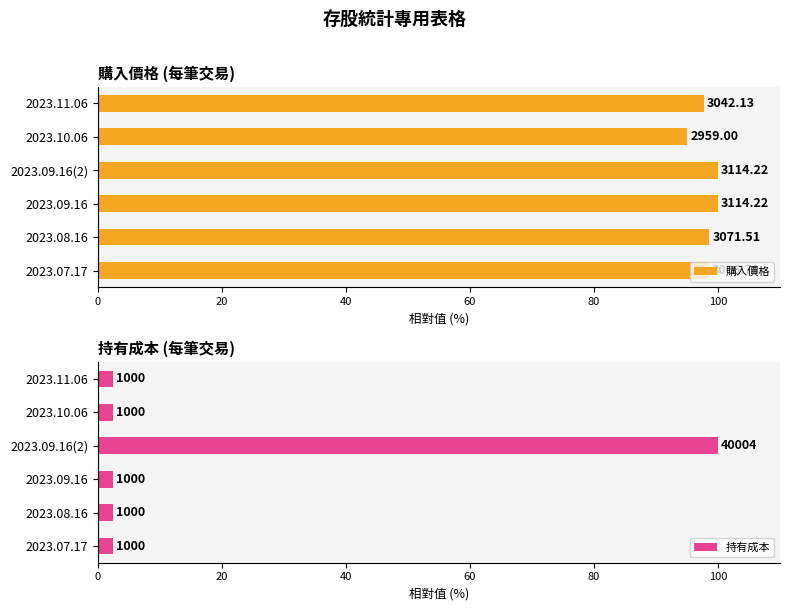

List the labels in order of 持有成本 value, smallest first.

2023.07.17, 2023.08.16, 2023.09.16, 2023.10.06, 2023.11.06, 2023.09.16(2)